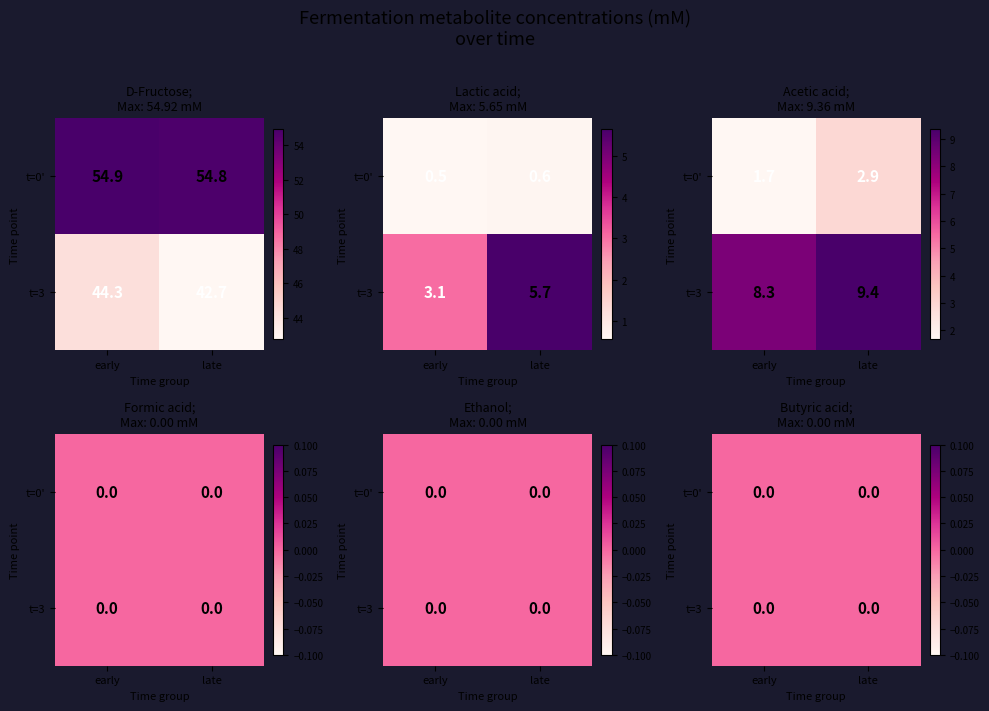

What is the total value across all series at 0?

58.3